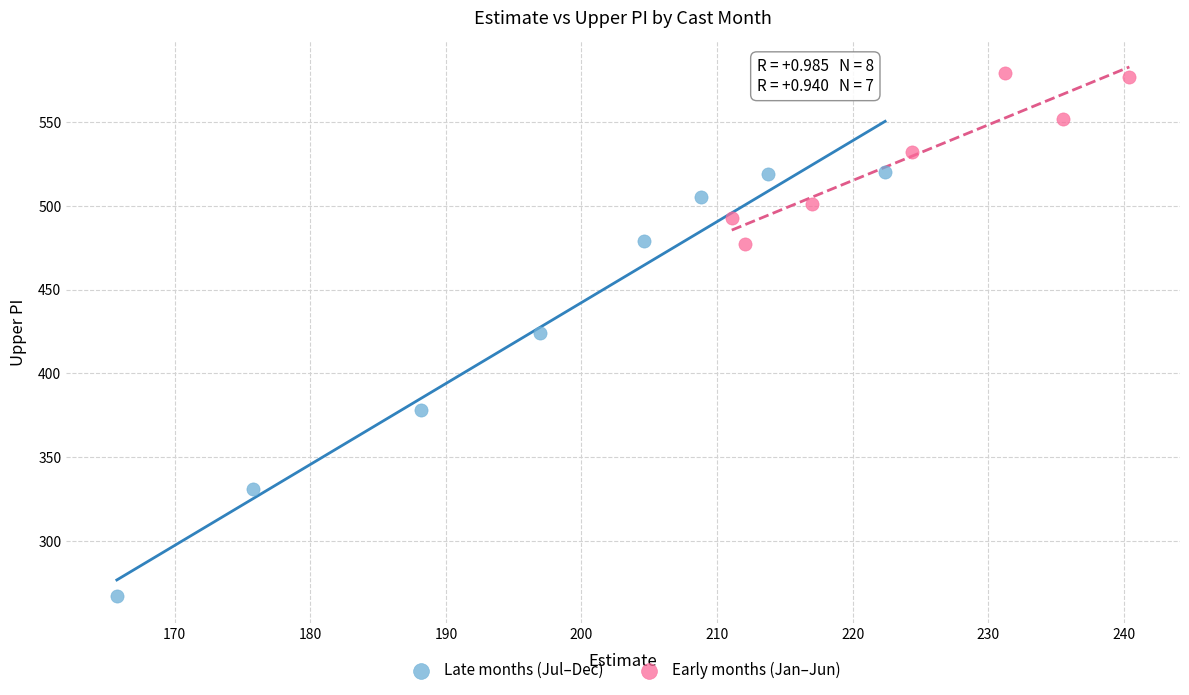

Which series contains the lowest Y value?

Late months (Jul–Dec)